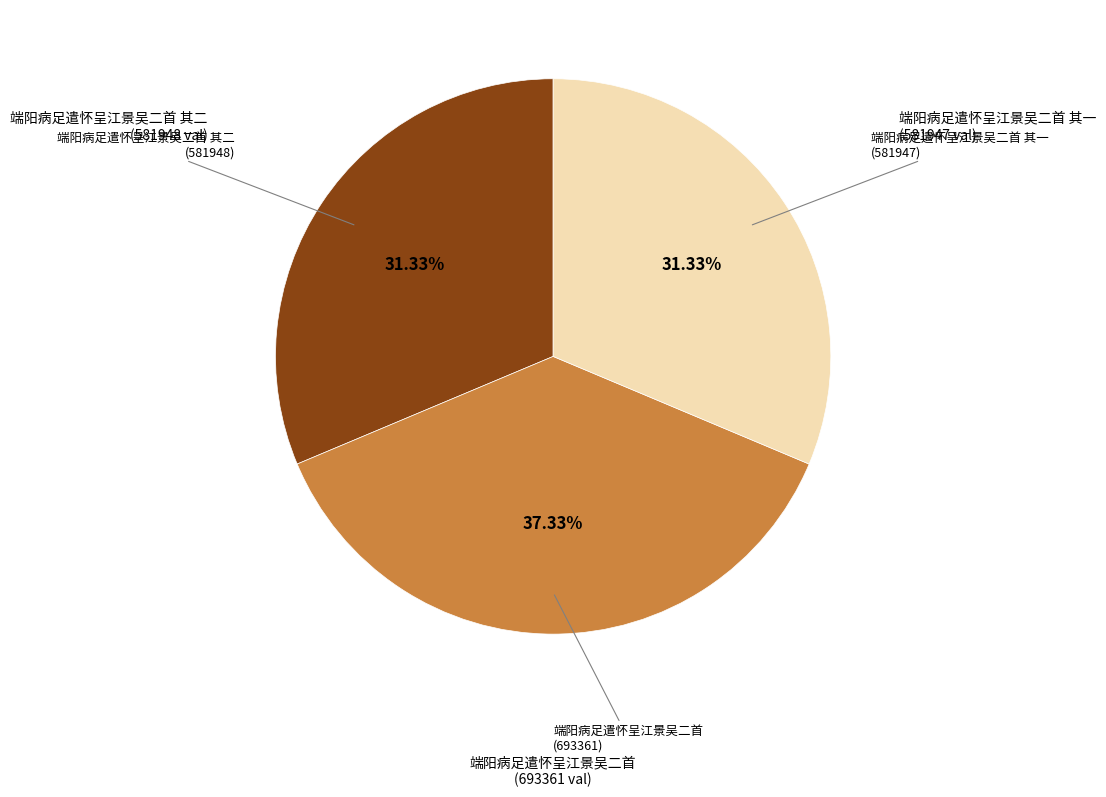

To the nearest percent, what is the average slice percentage?

33%